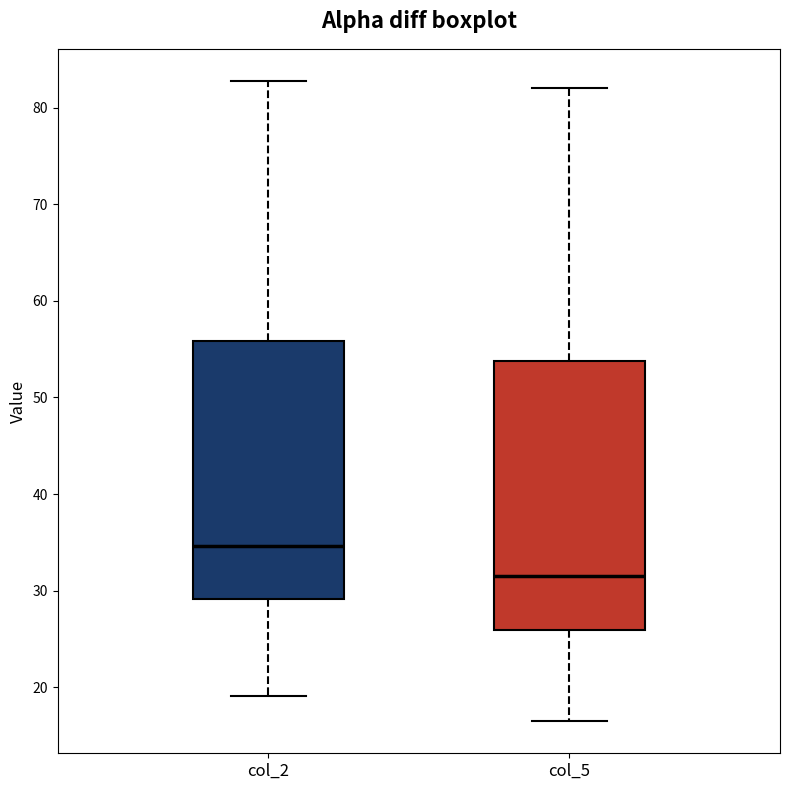

Which box is the tallest, from its lower edge to its upper edge?

col_5